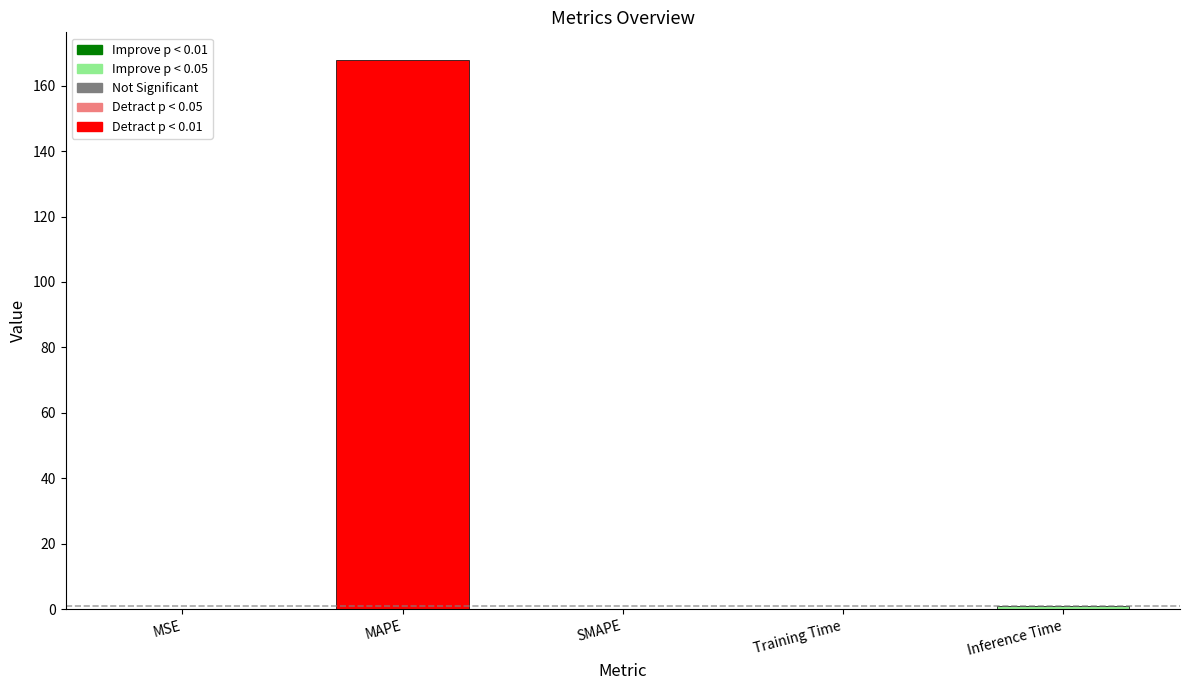

Is it true that the value at SMAPE is 0.0?

True